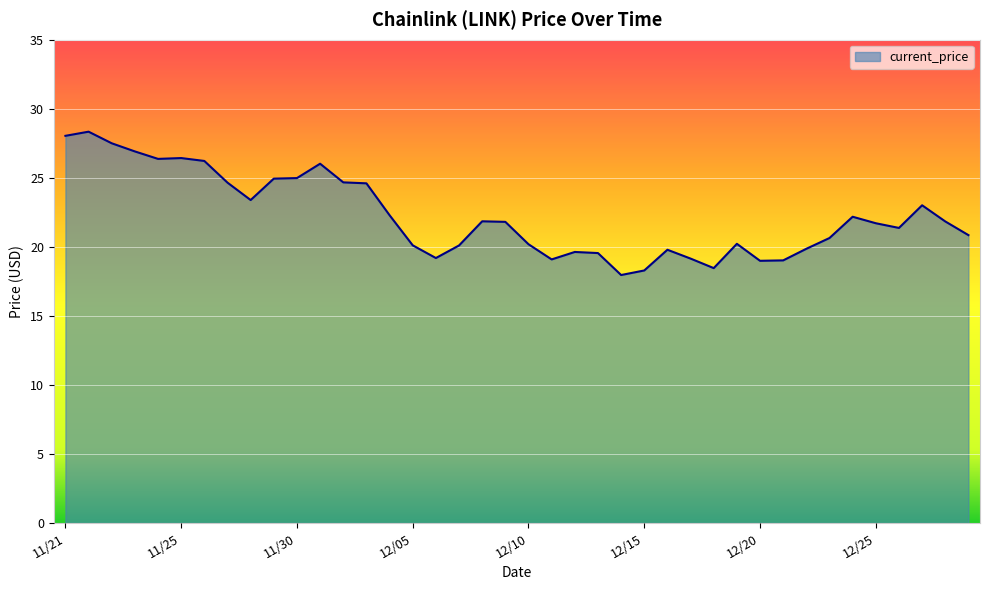

What is the difference between the maximum and minimum values?

10.4